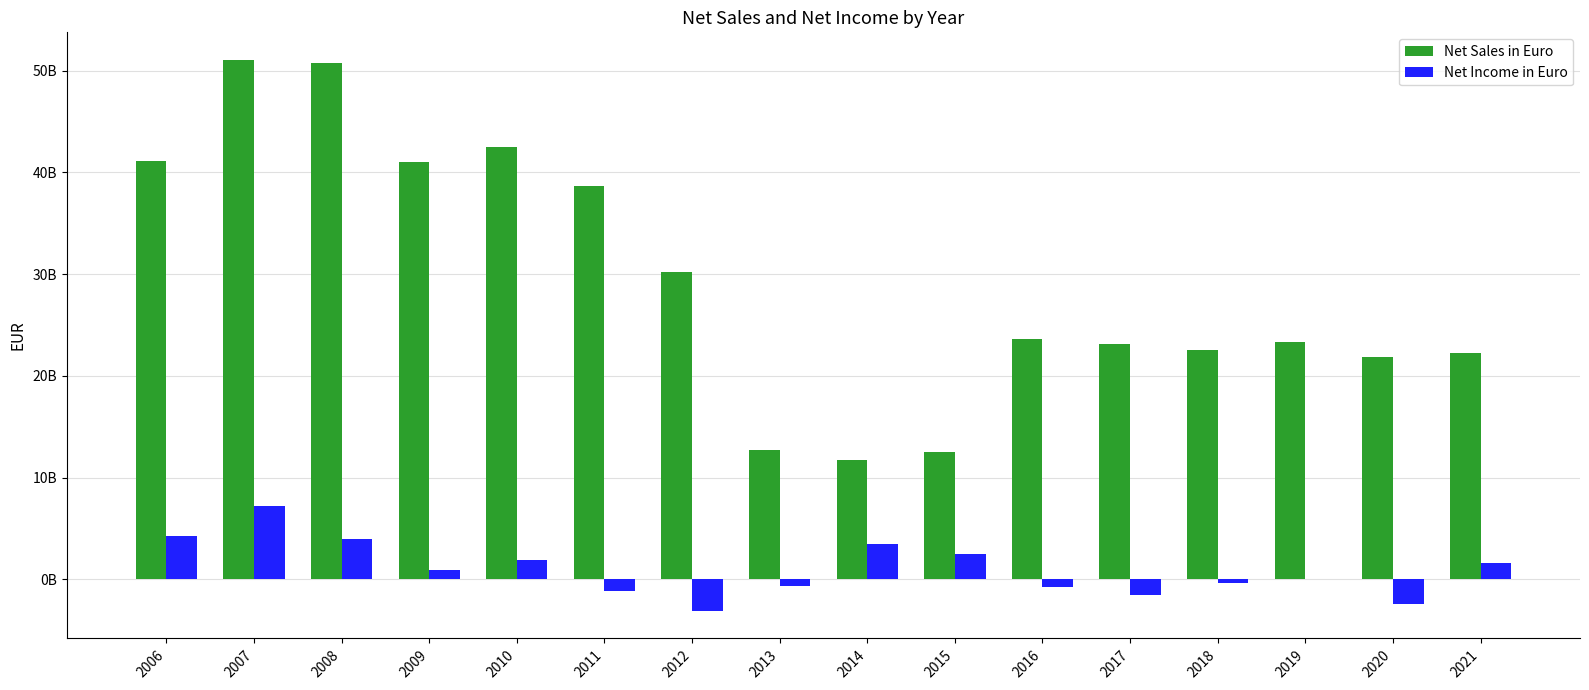

What is the difference between the Net Sales in Euro values at 2014 and 2011?

26900000000